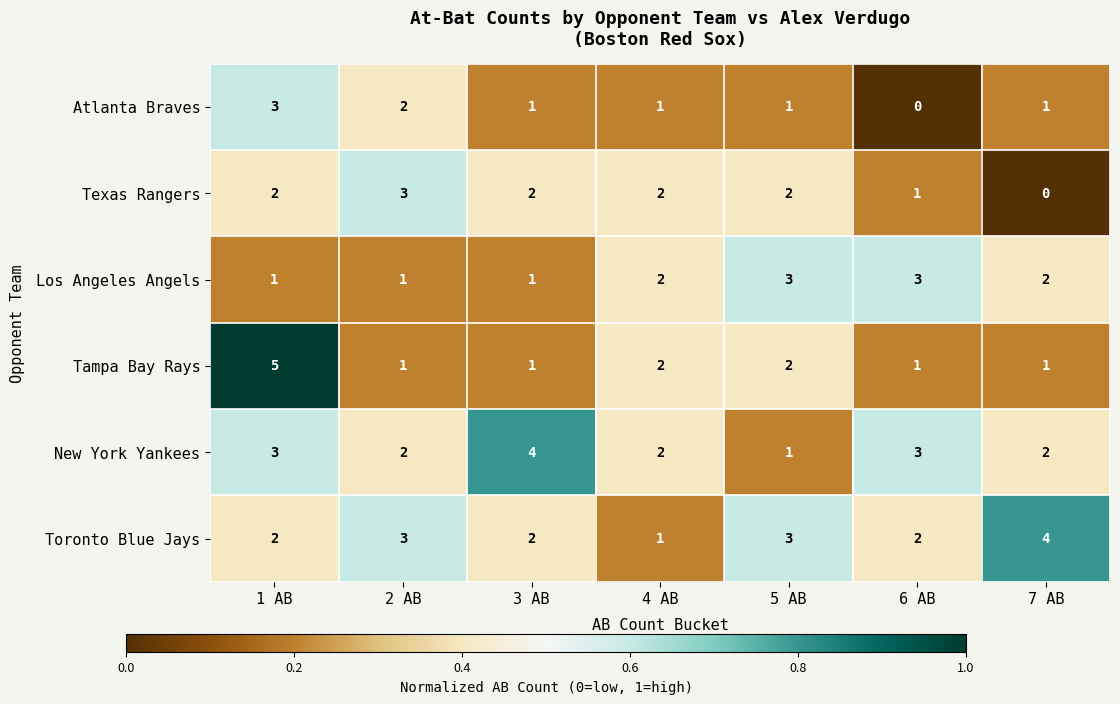

Which category has the lowest value in the Toronto Blue Jays series?

4 AB